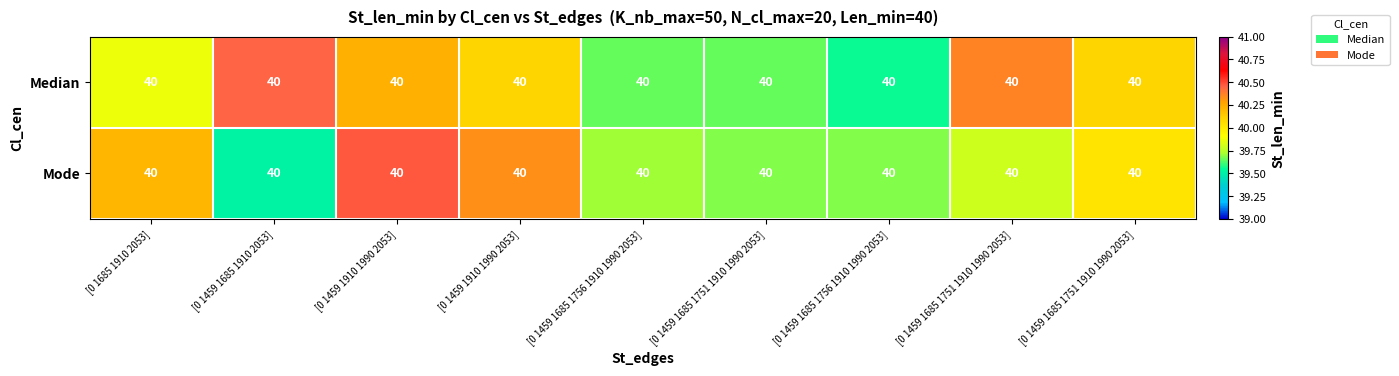

What value does the Mode series have at [0 1459 1685 1756 1910 1990 2053]?

39.7